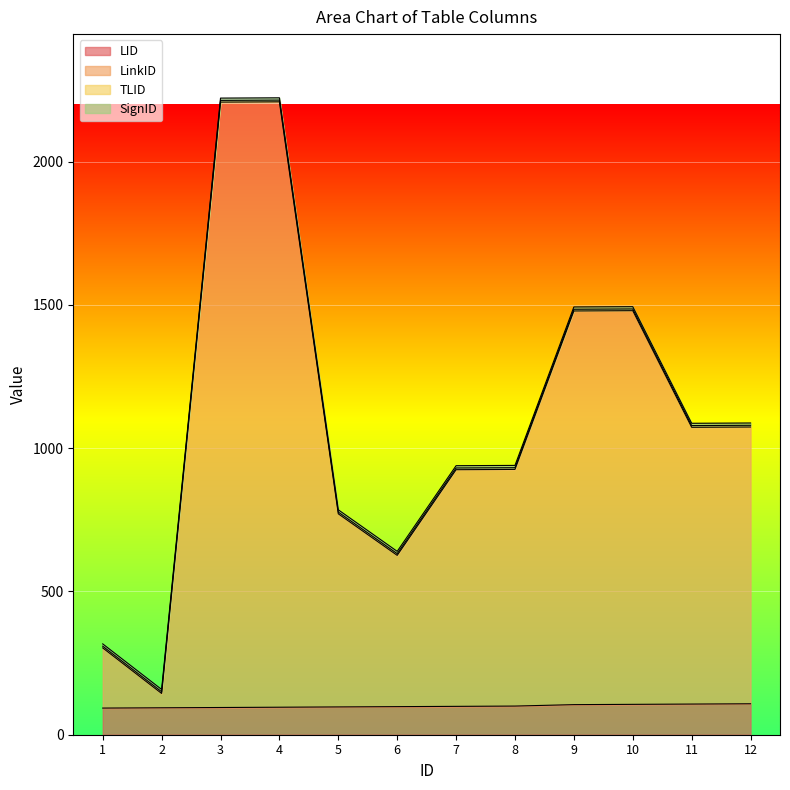

What is the smallest value displayed?

93